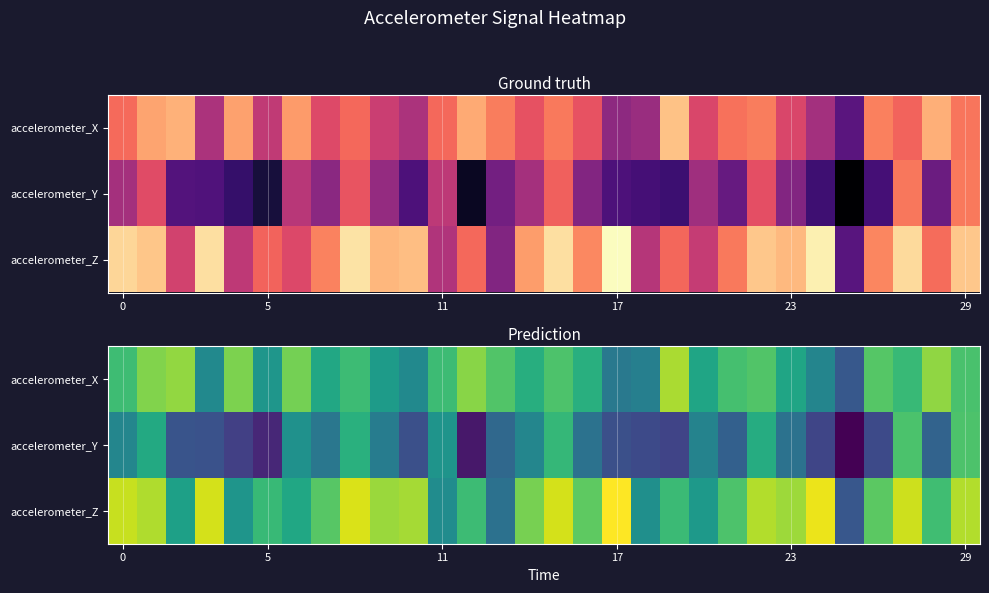

List the series in order of their overall mean, lowest first.

accelerometer_Y, accelerometer_X, accelerometer_Z